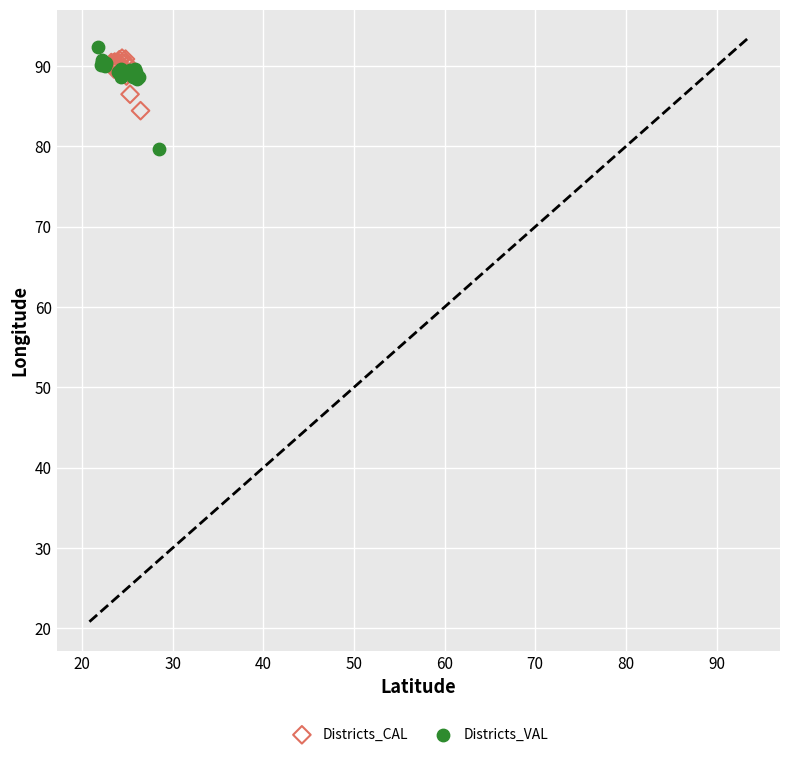

Which series reaches the minimum Y coordinate?

Districts_VAL